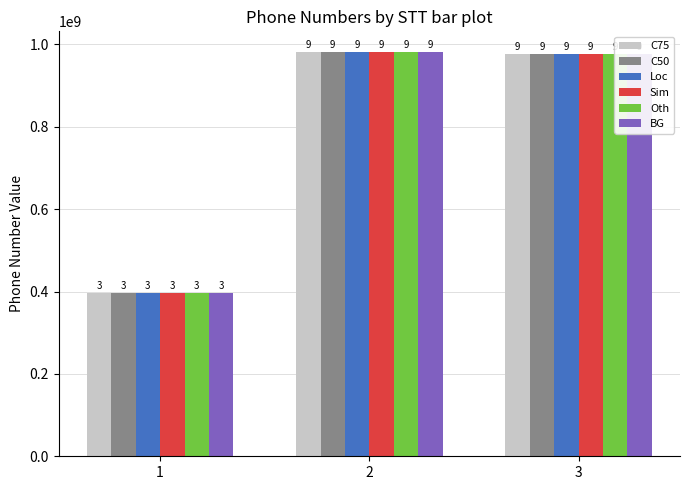

What is the sum of all Loc values?

2357230826